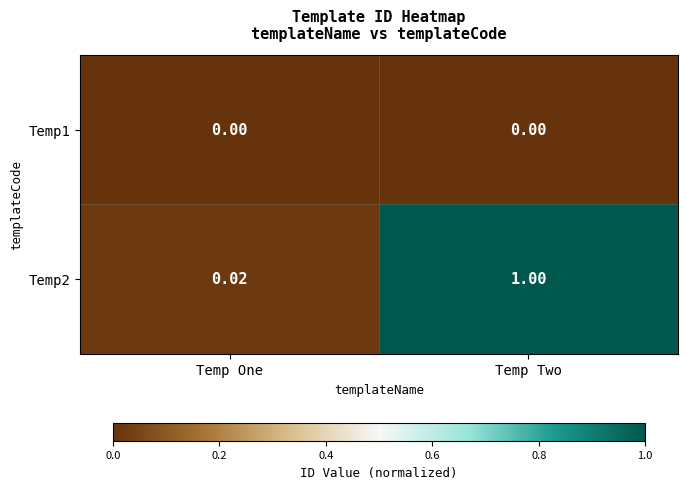

How many series are shown in this chart?

2